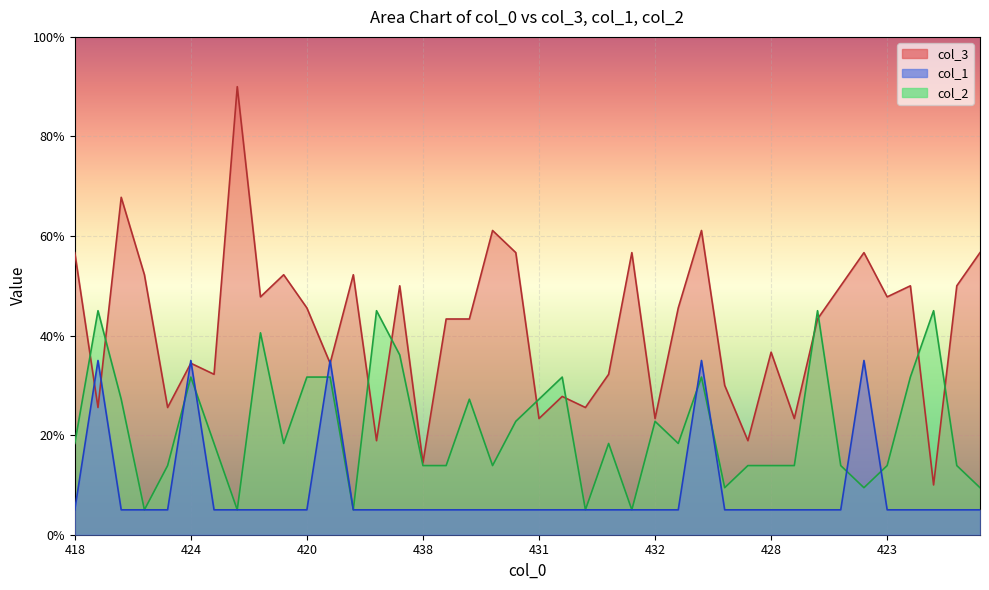

What is the average value of the col_2 series?

21.4